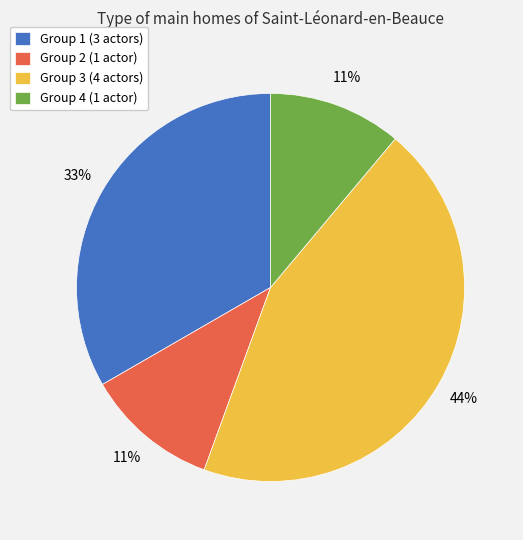

Which has a higher value, Group 4 or Group 1?

Group 1